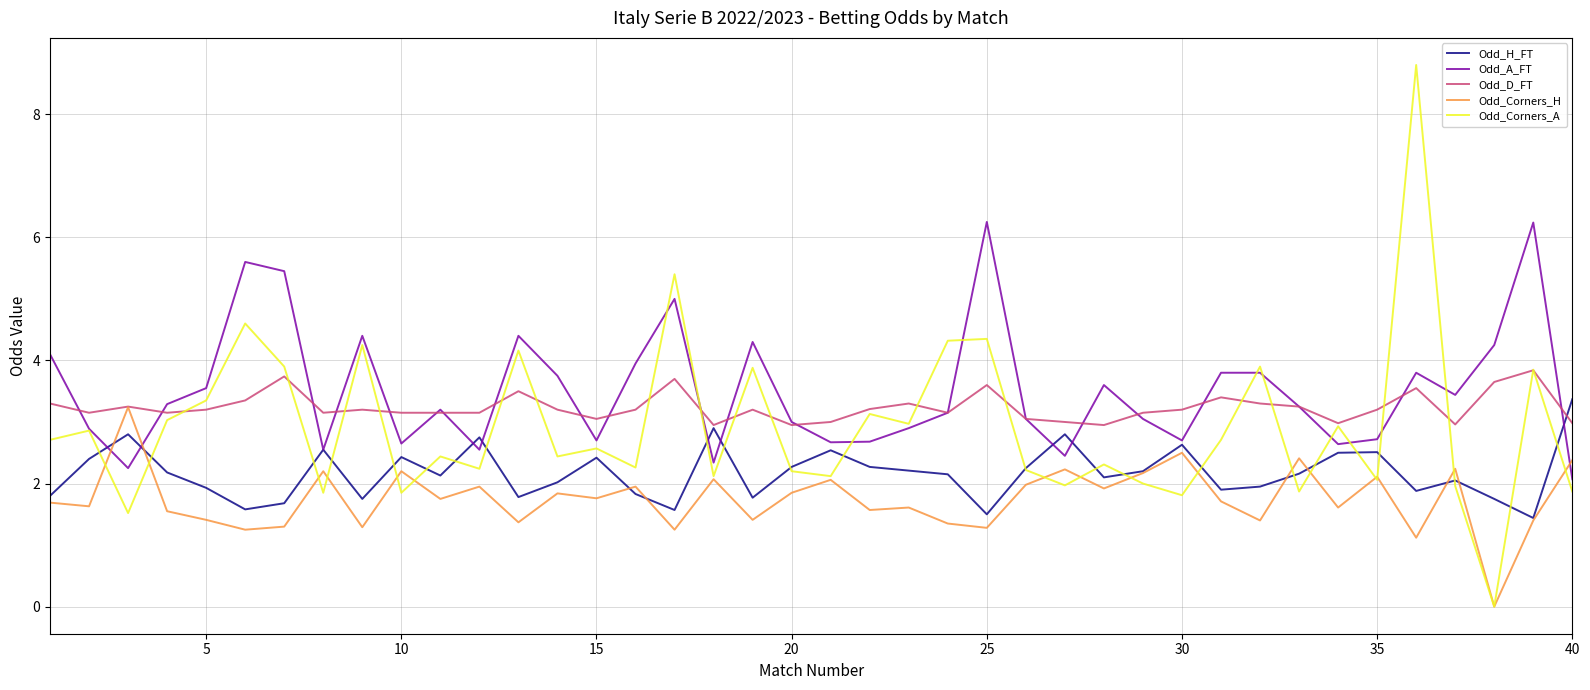

What is the lowest value of the Odd_A_FT series?

2.1